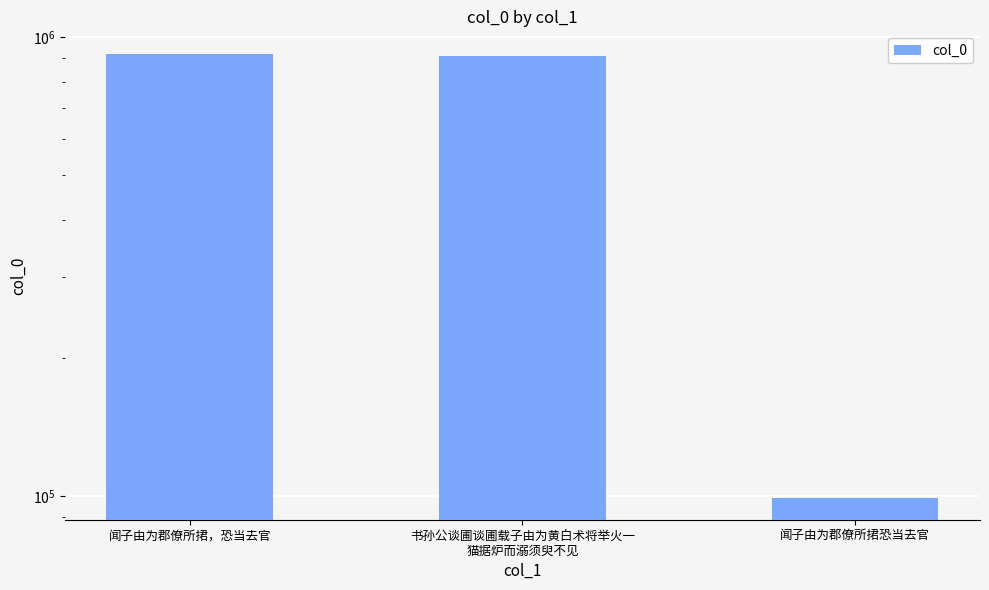

How many bars are there in total?

3